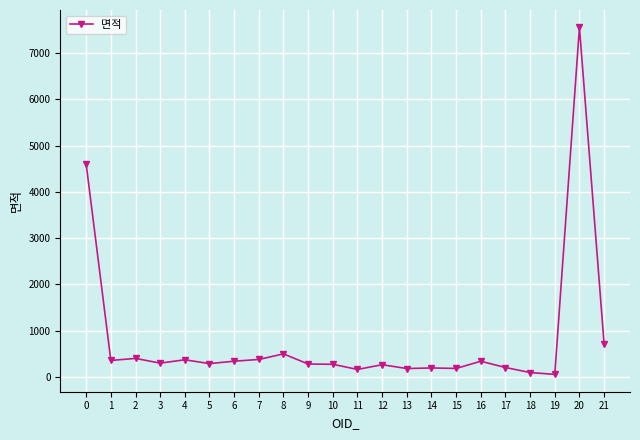

Count the number of data series in this chart.

1